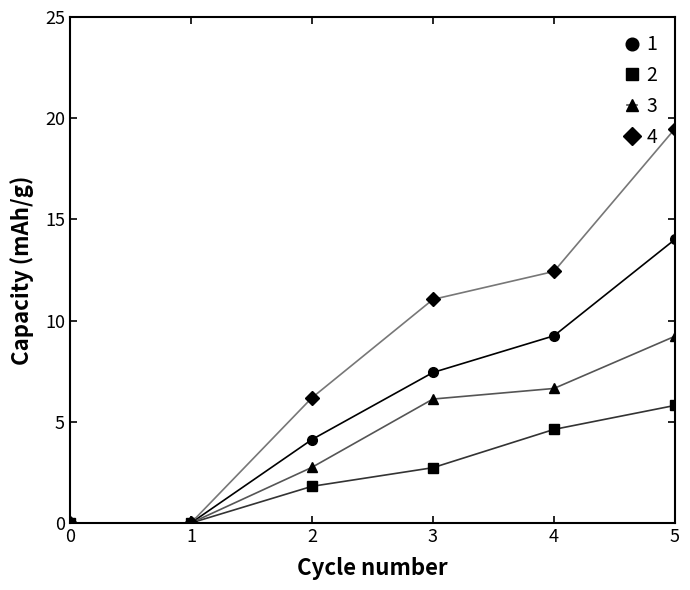

What is the sum of the 2 values at 4 and 0?

4.6